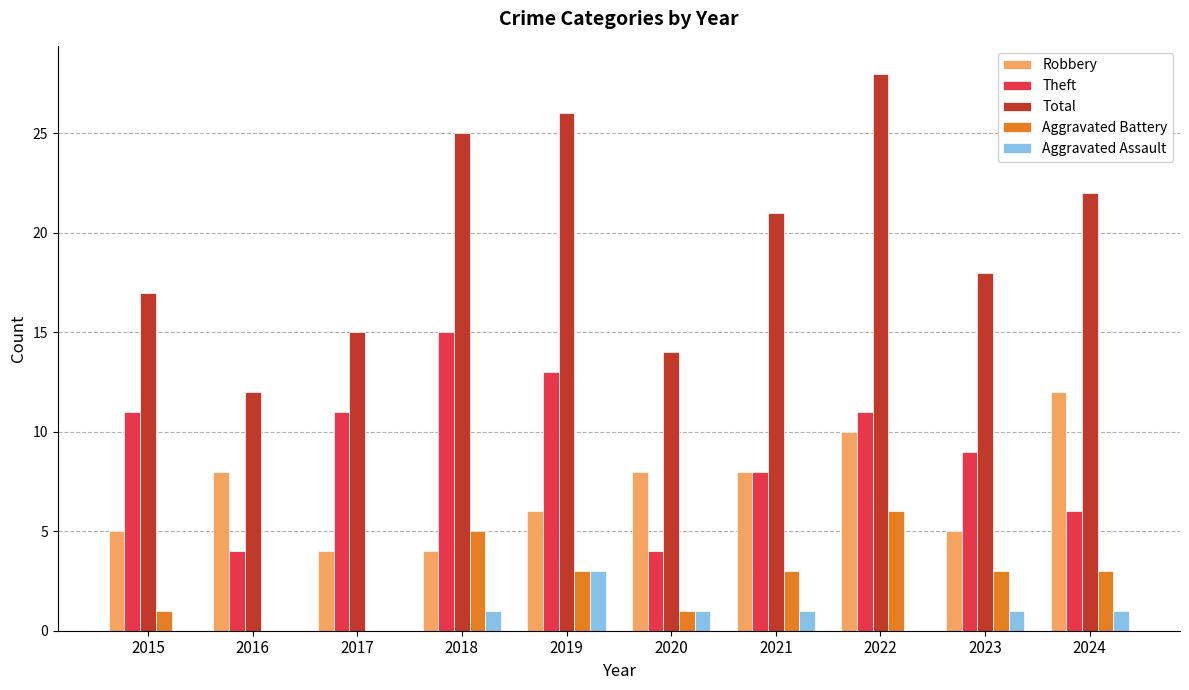

Which series changed the most between 2015 and 2020?

Theft